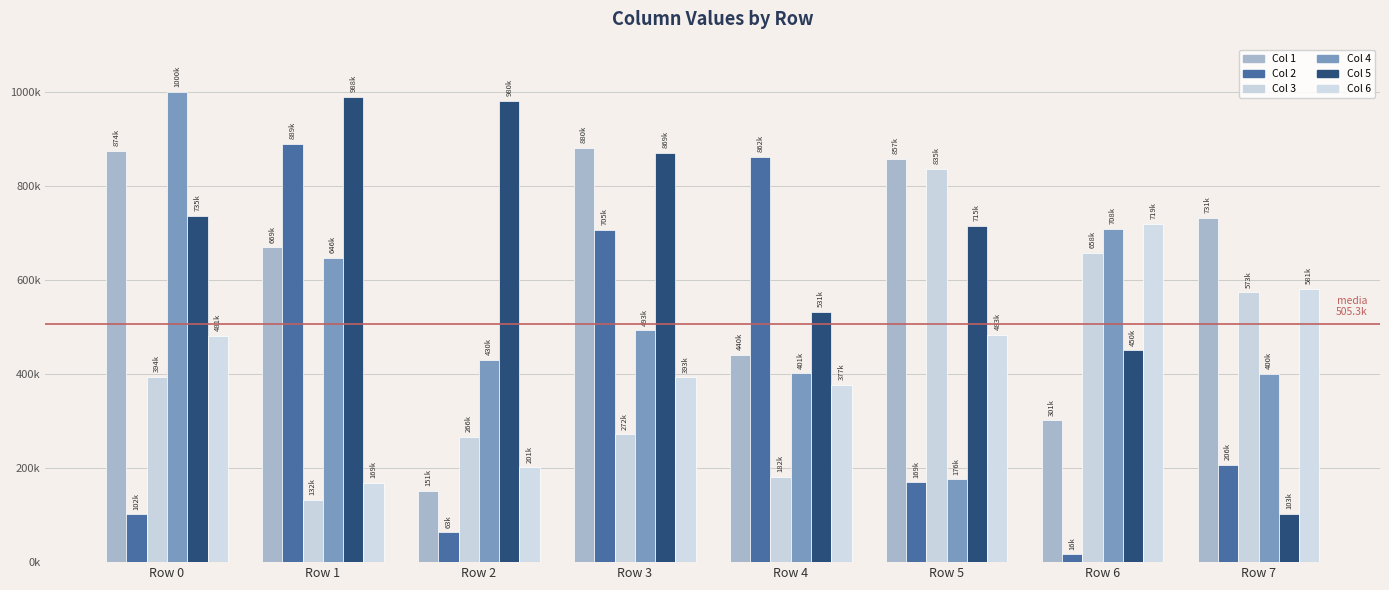

At which label does Col 3 reach its peak?

Row 5